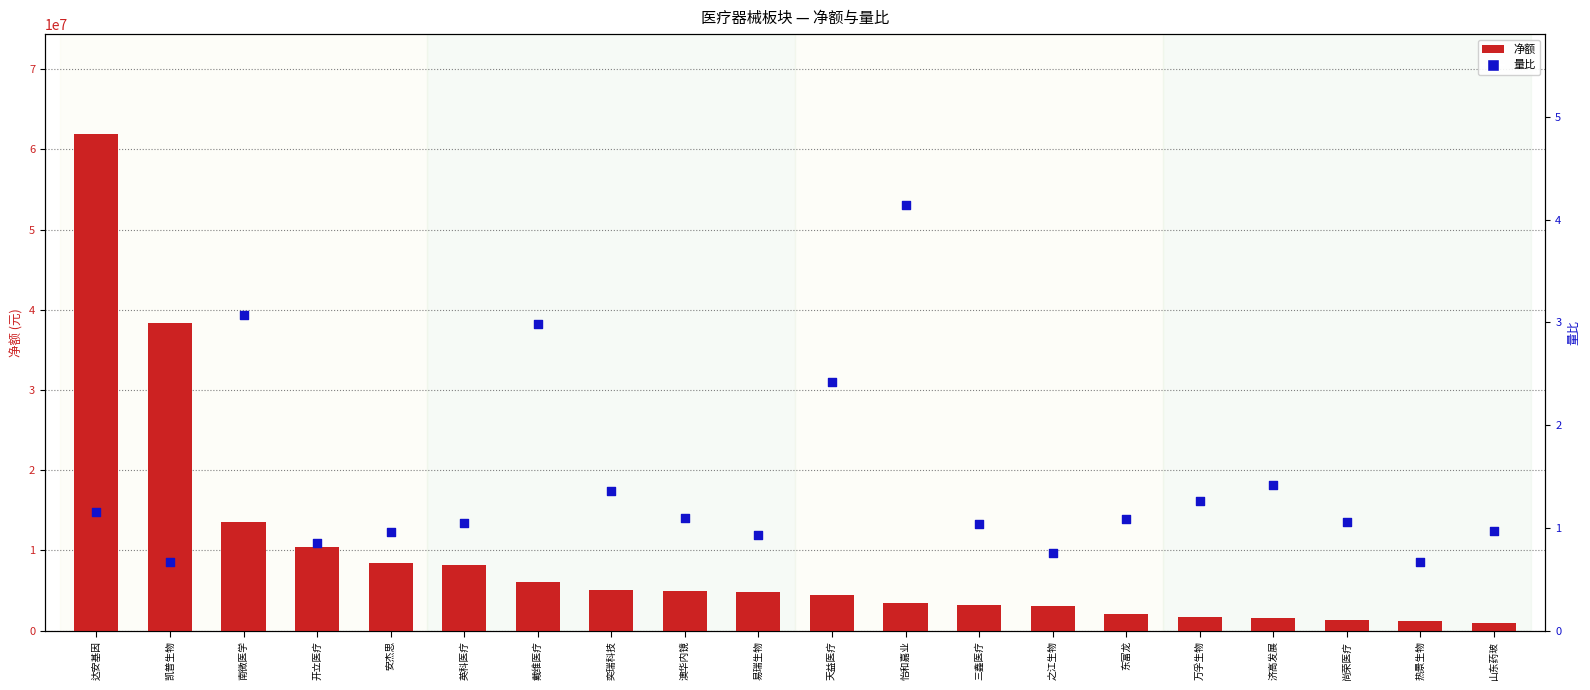

Is the value of 净额 at 开立医疗 greater than the value of 量比 at 山东药玻?

Yes